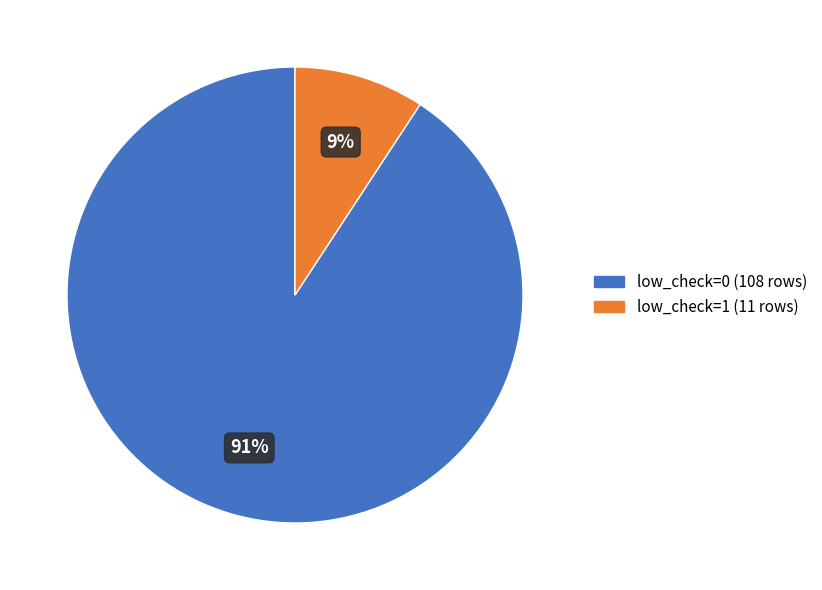

Between low_check=0 (108 rows) and low_check=1 (11 rows), which is larger?

low_check=0 (108 rows)